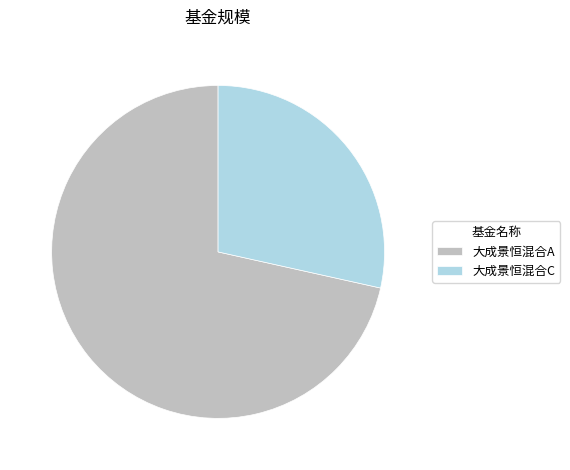

Approximately how many times larger is the value at 大成景恒混合C compared to 大成景恒混合A?

0.4